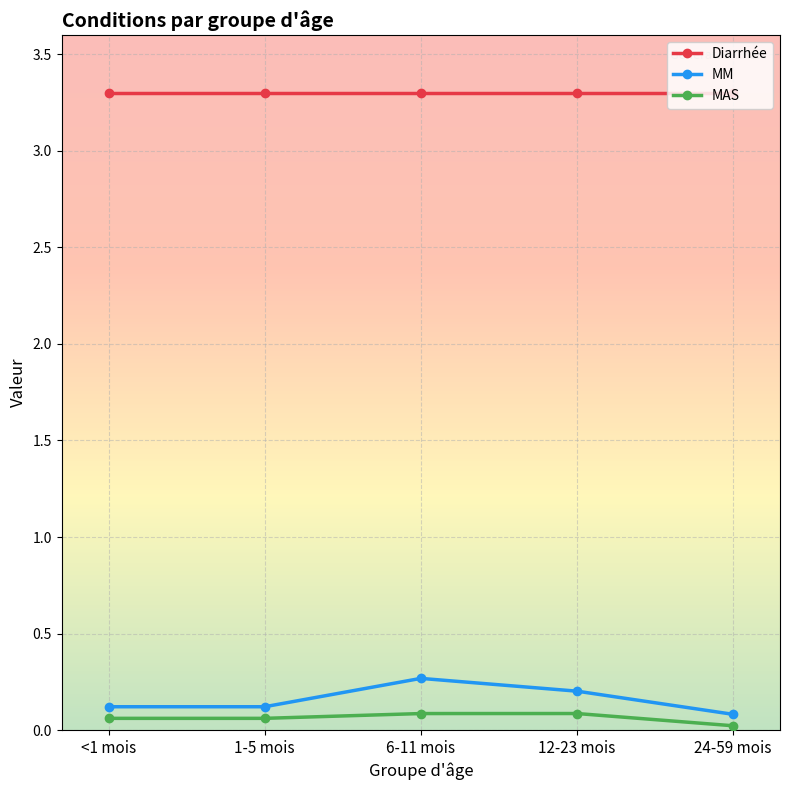

What position from the right is 1-5 mois?

4